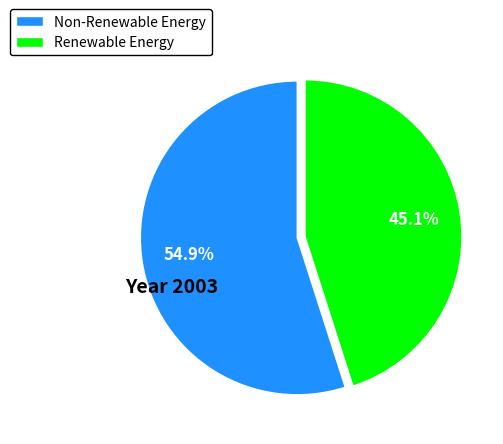

Is Renewable Energy the majority of the pie?

No